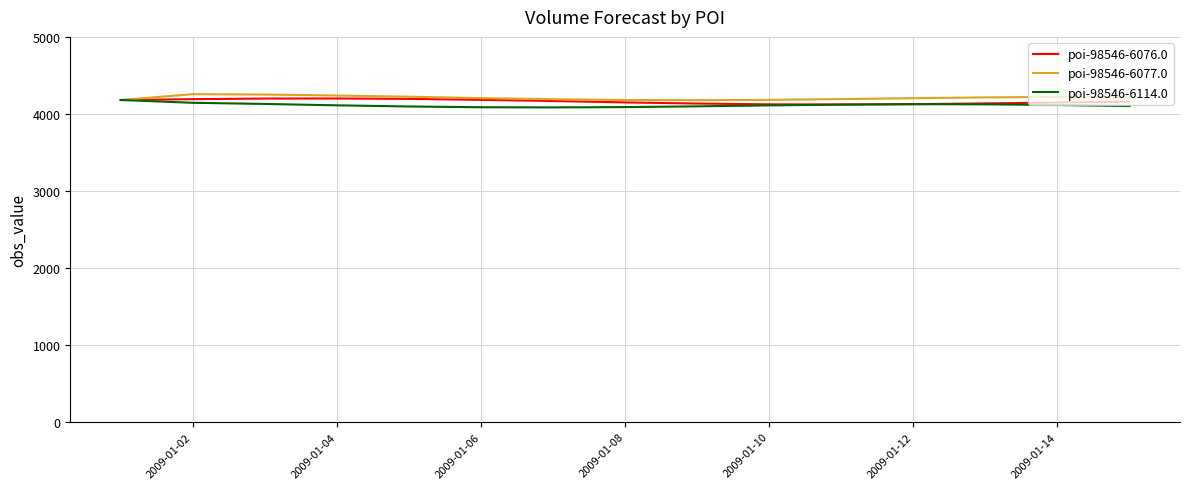

What is the minimum value shown in the chart?

4084